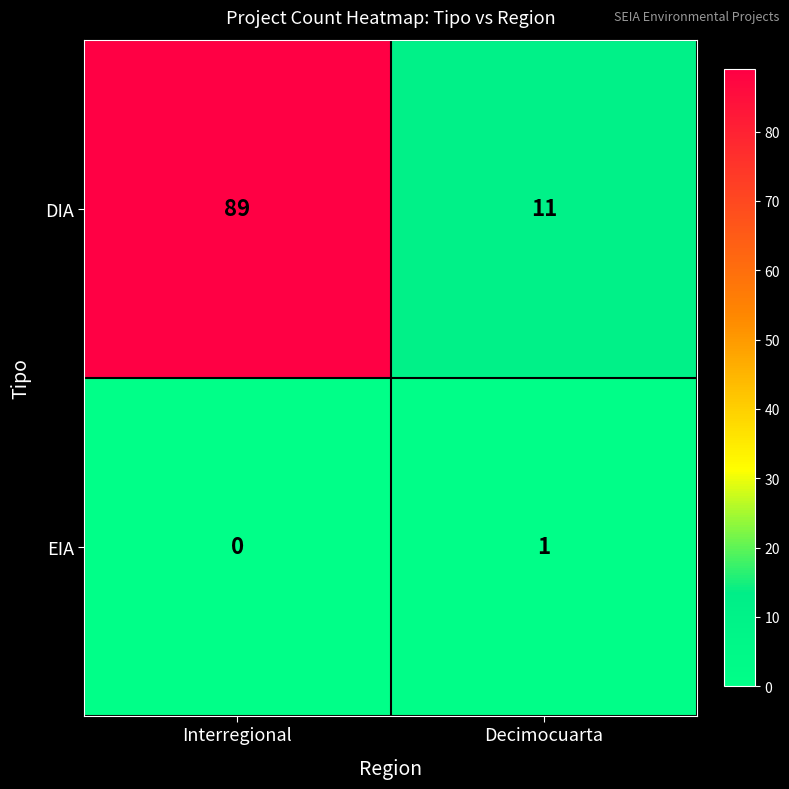

Is it true that DIA equals 89 at Interregional?

True